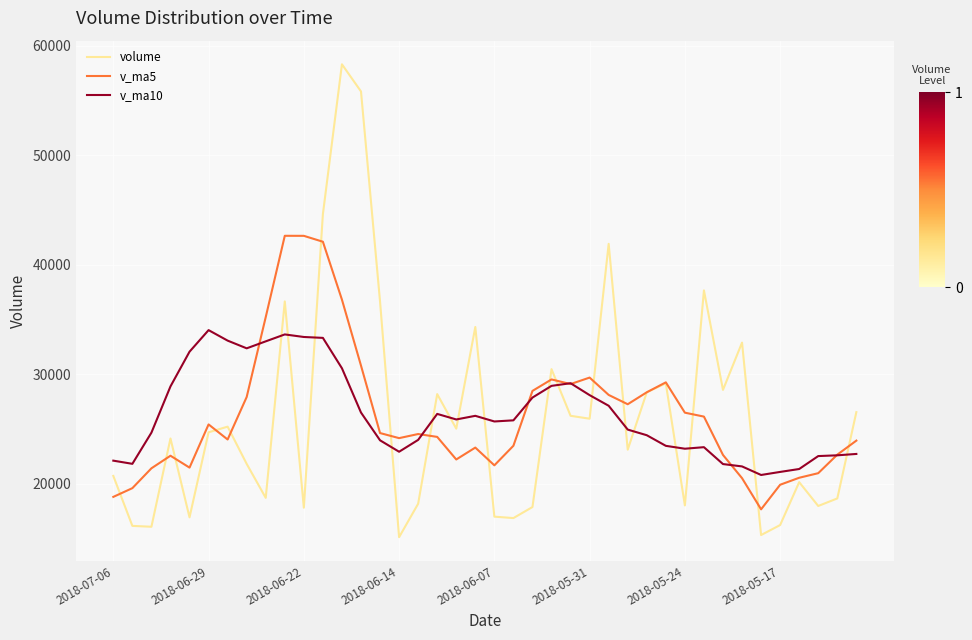

True or false: v_ma10 and volume cross at least once.

True